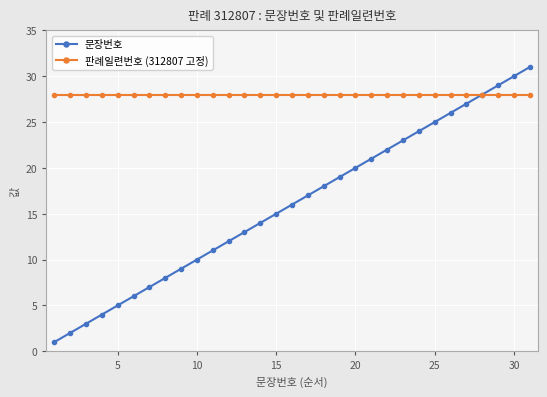

Which series has the largest range (max minus min)?

문장번호